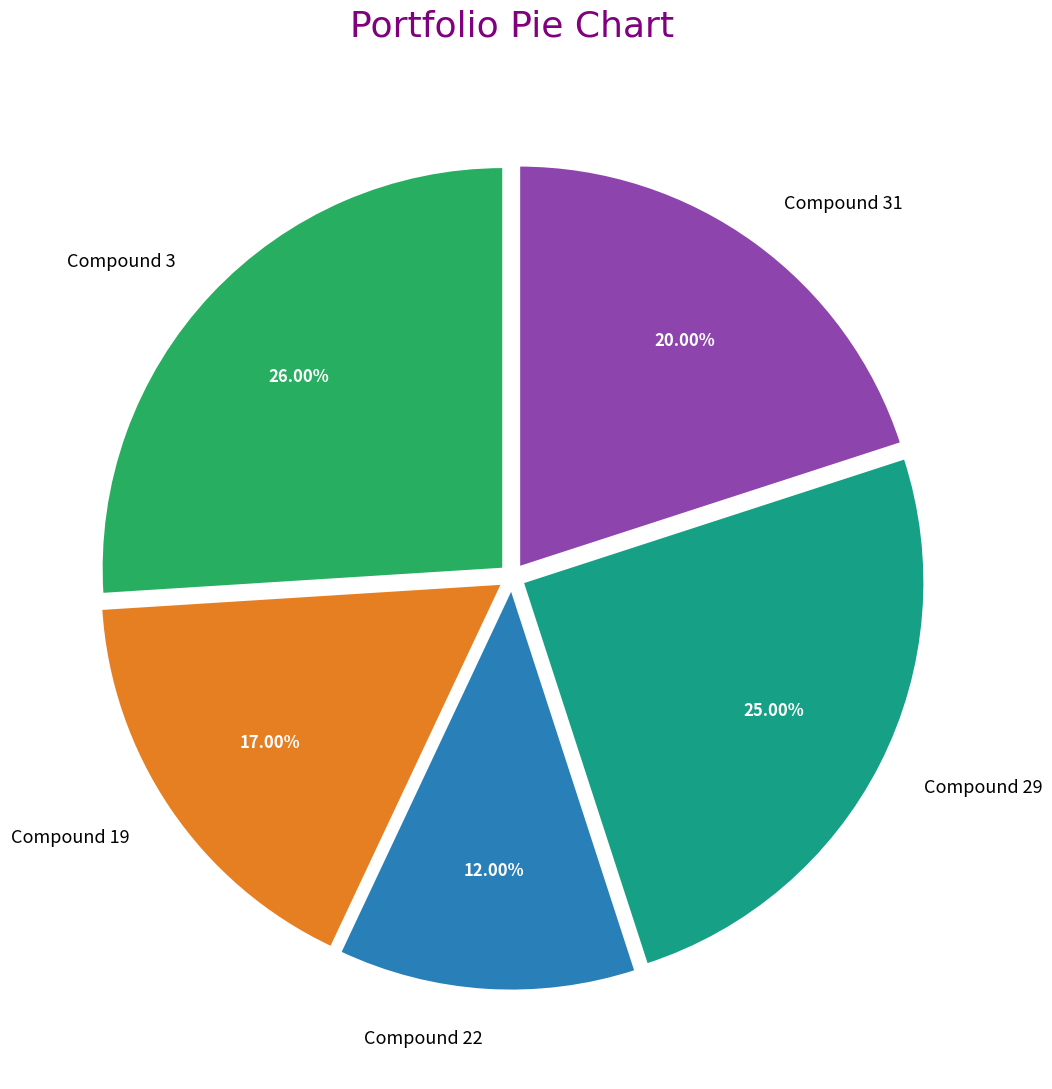

Is it true that Compound 29 is 25% of the pie?

True